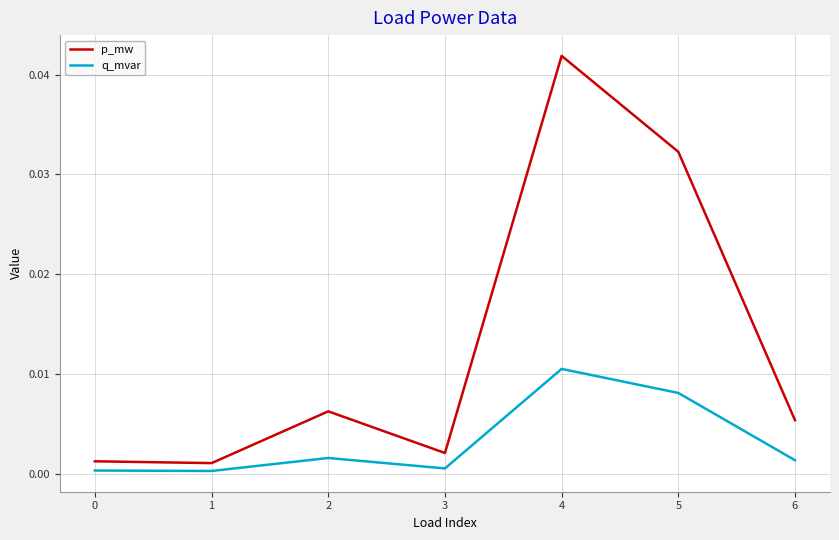

The value of q_mvar at 0 is 0.0. True or false?

True